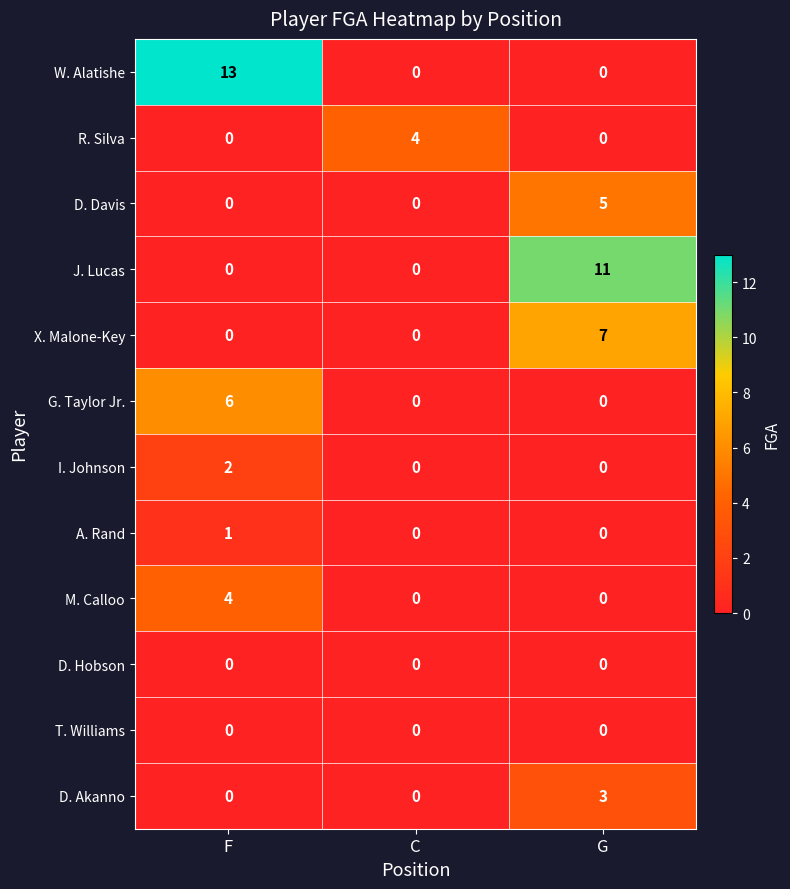

The value of W. Alatishe at F is 7. True or false?

False